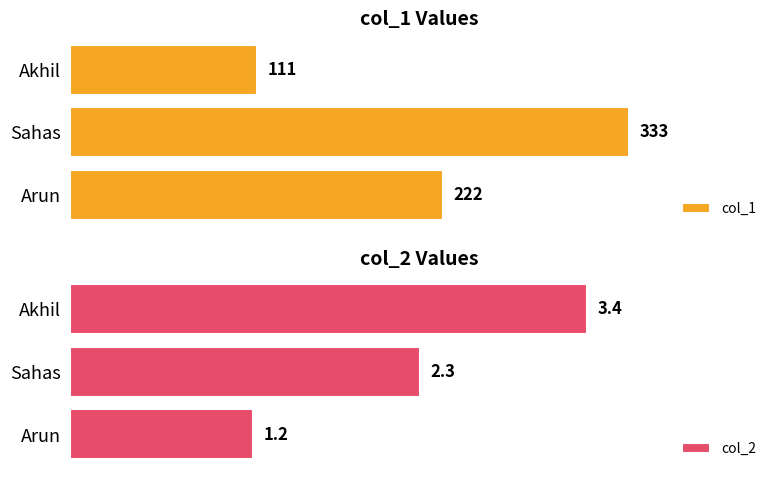

At which label does col_1 reach its minimum?

Akhil